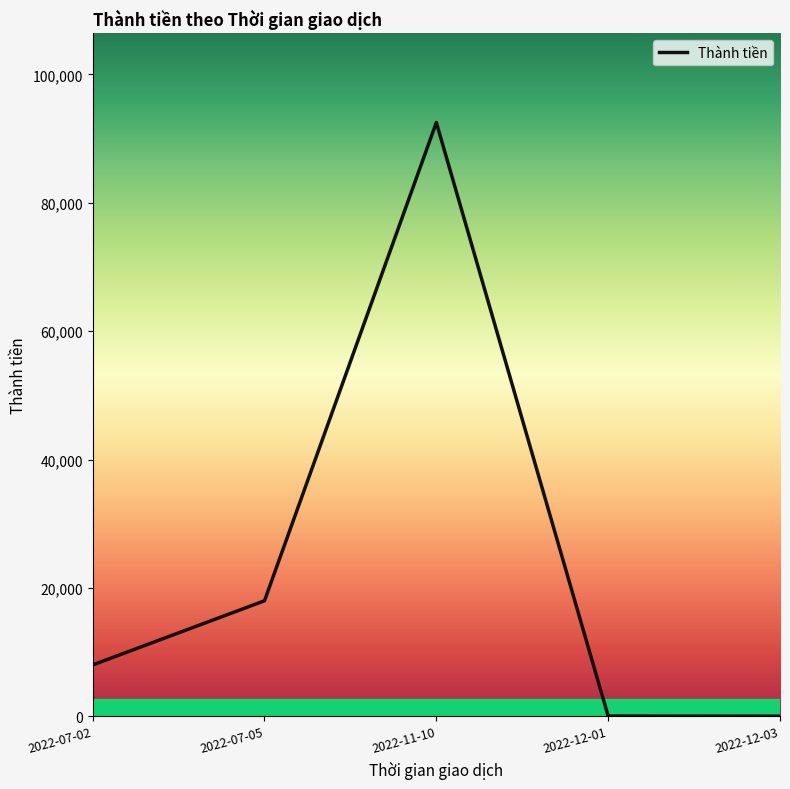

What is the sum of all values?

118566